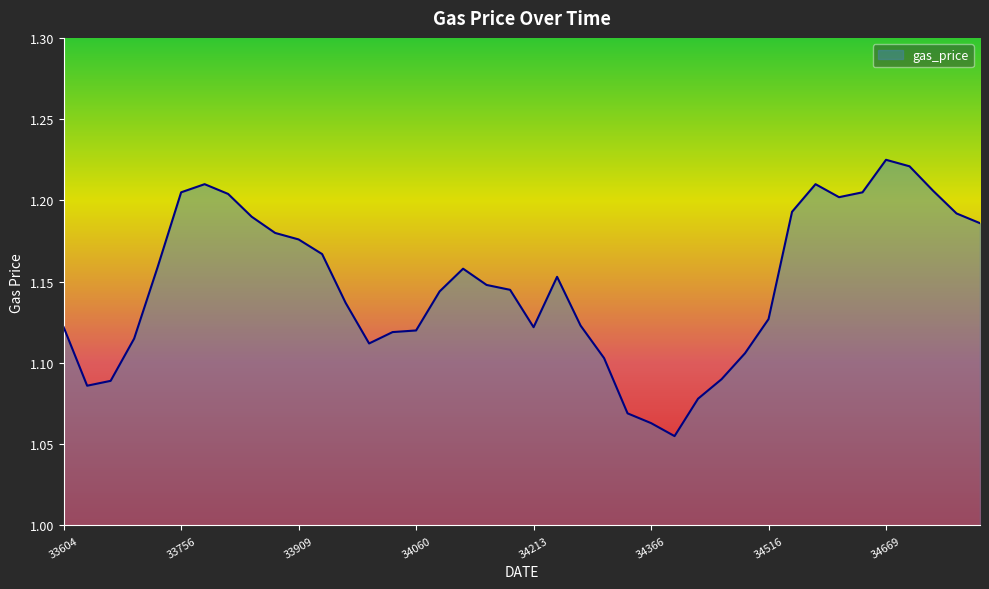

What is the average value?

1.1